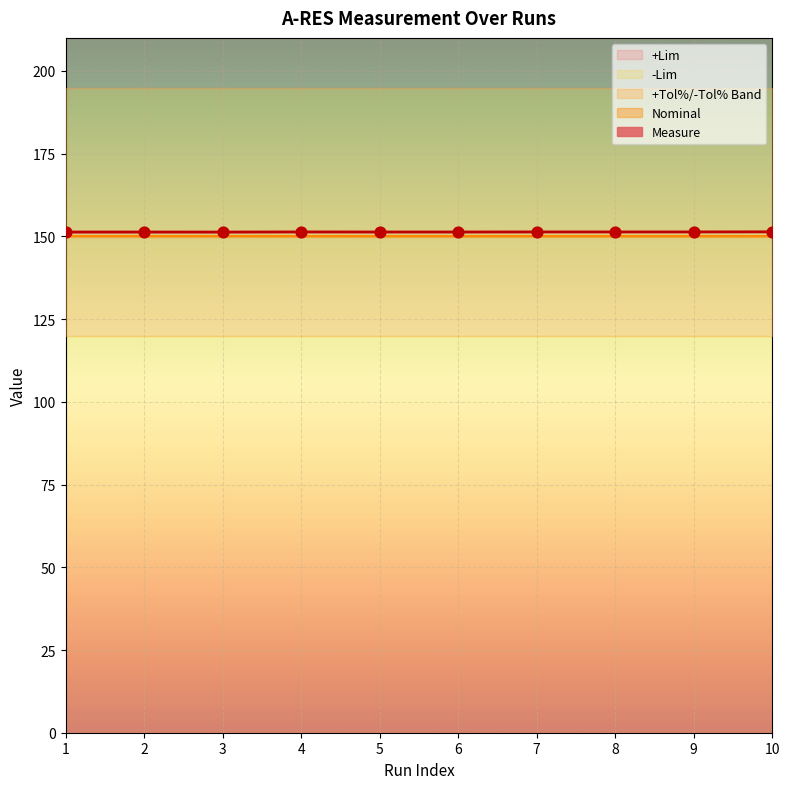

Which series has the largest total across all categories?

+Lim